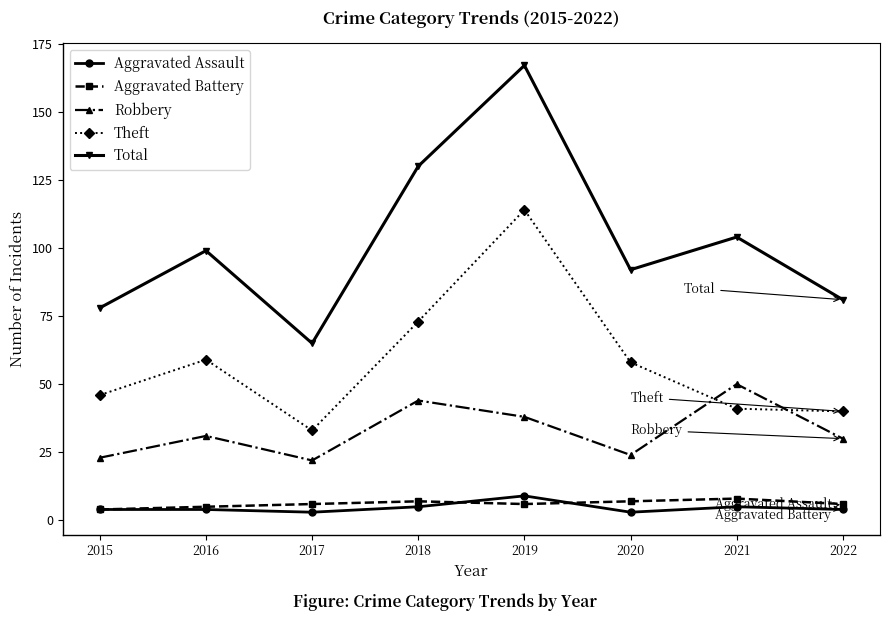

Rank the series at 2020 from lowest to highest value.

Aggravated Assault, Aggravated Battery, Robbery, Theft, Total